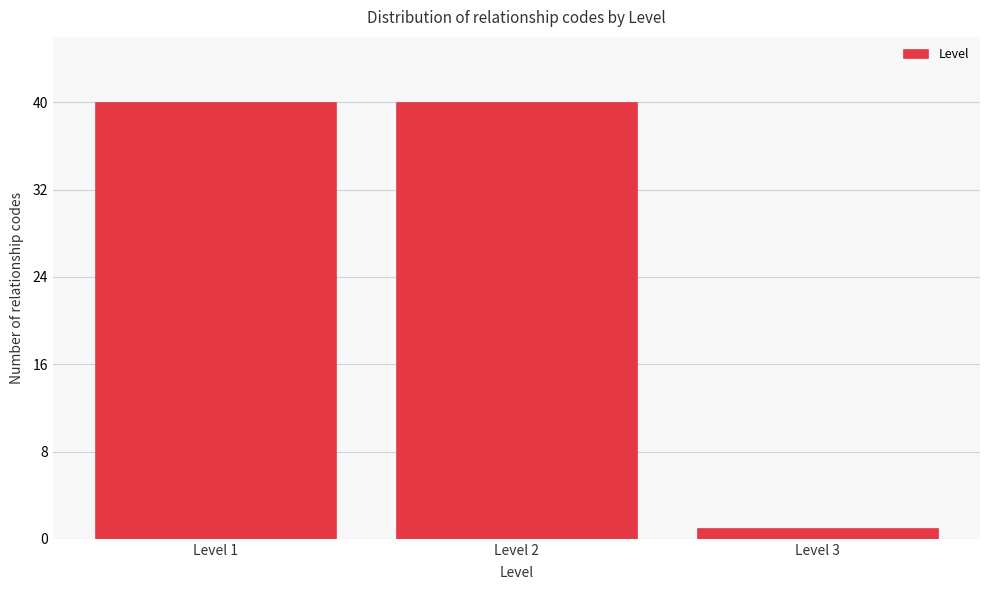

Reading left to right, extract all data points from this chart.

Level 1=40	Level 2=40	Level 3=1